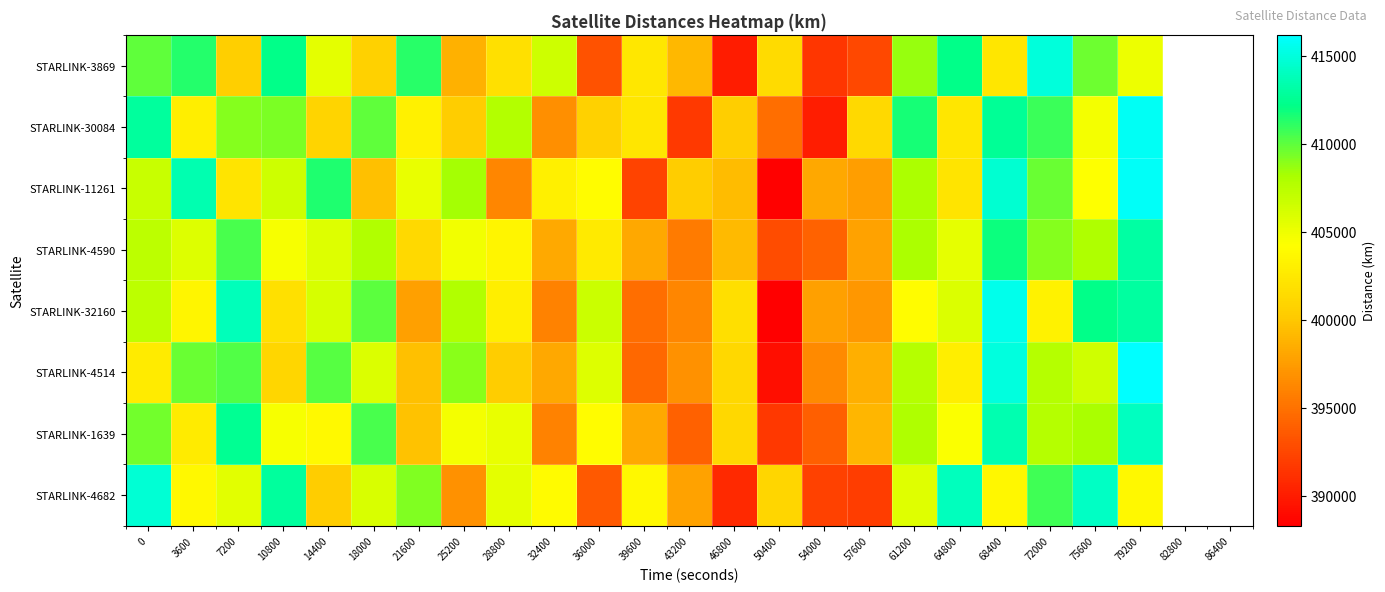

What is the difference between the maximum and minimum values in the STARLINK-3869 series?

24841.2